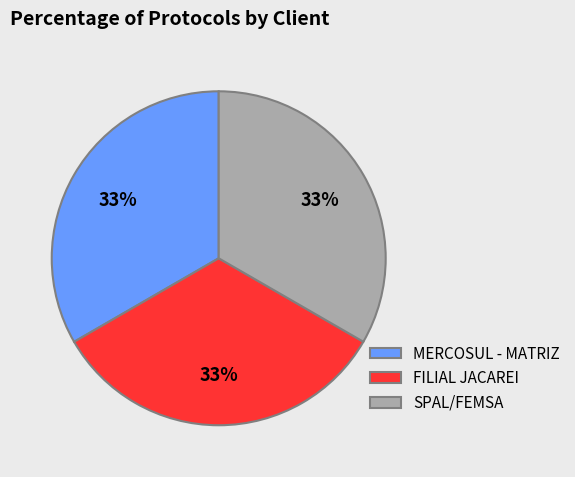

Count the number of slices in the pie.

3